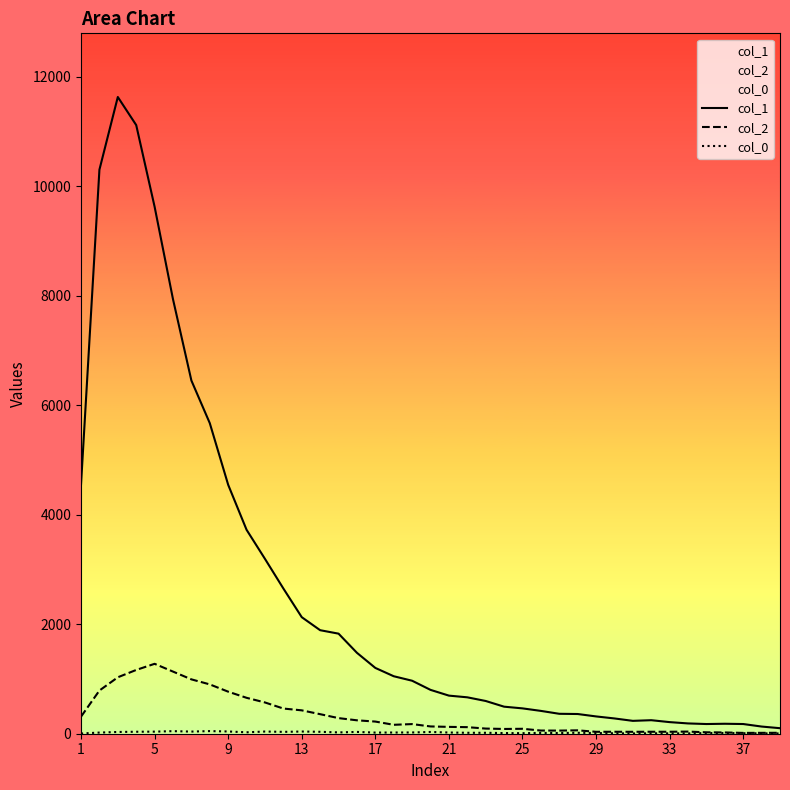

What is the maximum value shown in the chart?

11631